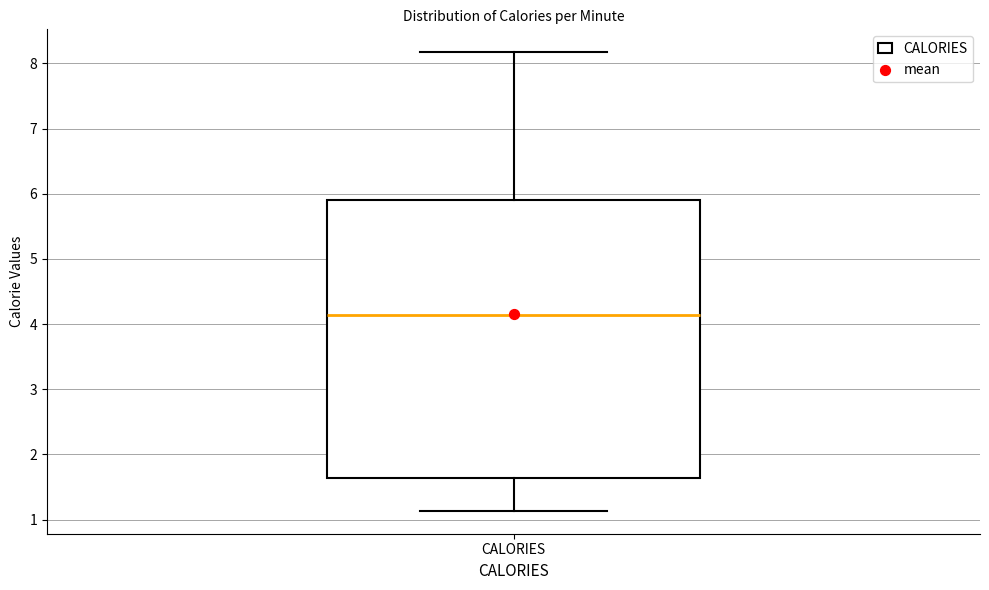

Transcribe this box plot: give where the median line is, the range the box spans, and where the two whiskers end, as read against the y-axis. The values are not printed on the chart, so give them approximately, as read against the axis.

median 4.1, box 1.6 to 5.9, whiskers 1.1 to 8.2